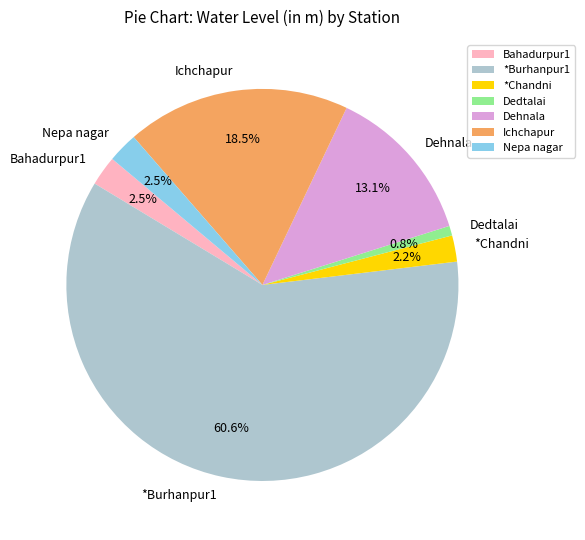

To the nearest percent, what is the average slice percentage?

14%